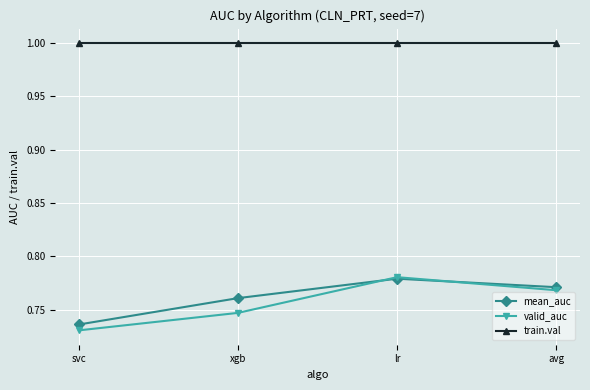

What is the spread (max minus min) of values at avg?

0.2